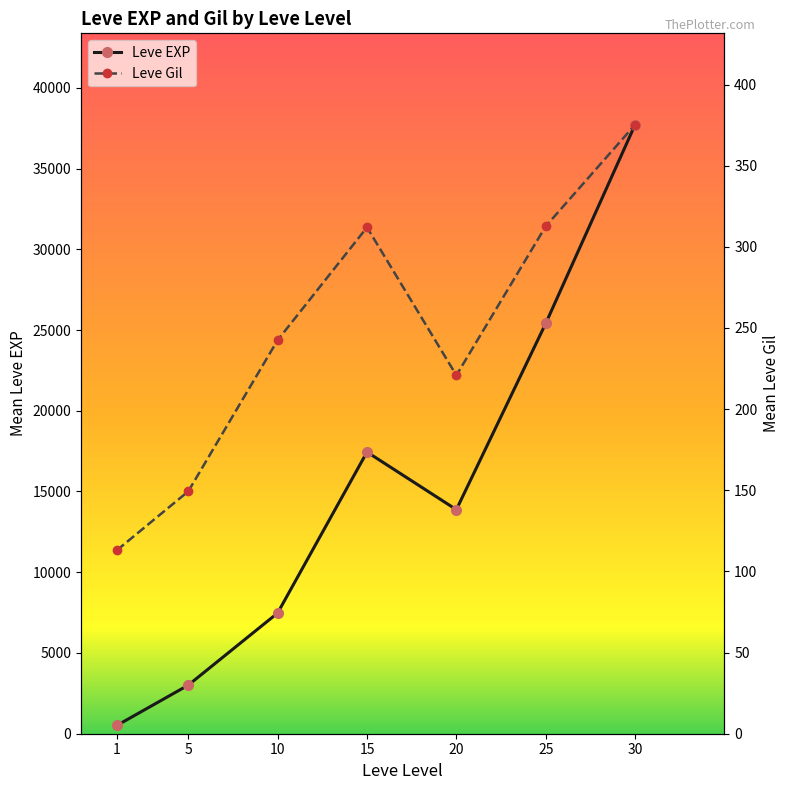

Is it true that Leve EXP equals 37715.0 at 30?

True